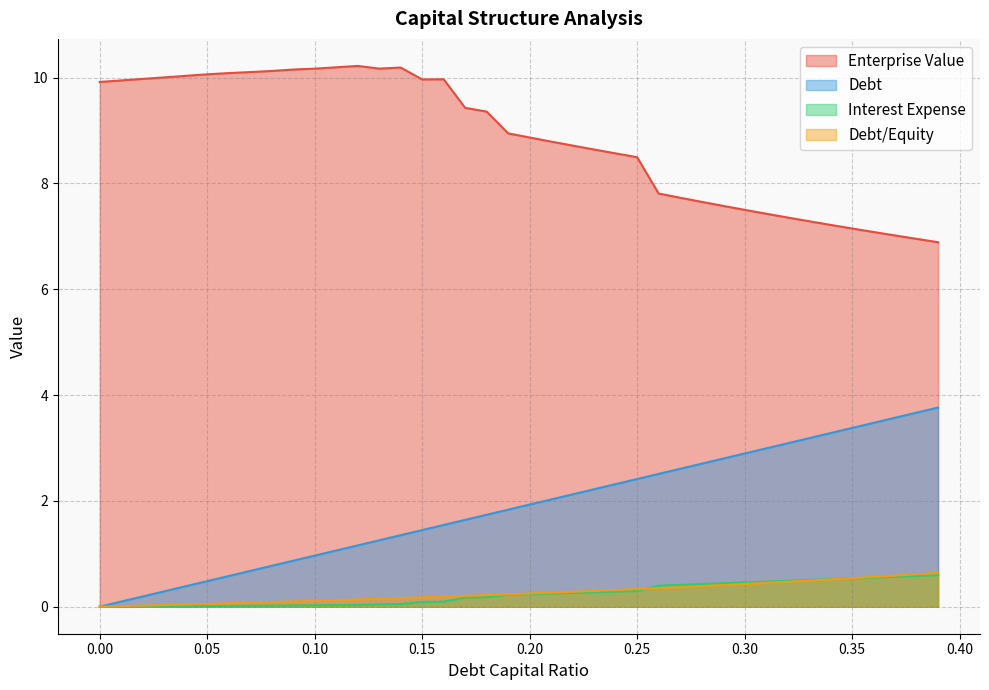

Which series has the largest total across all categories?

Enterprise Value